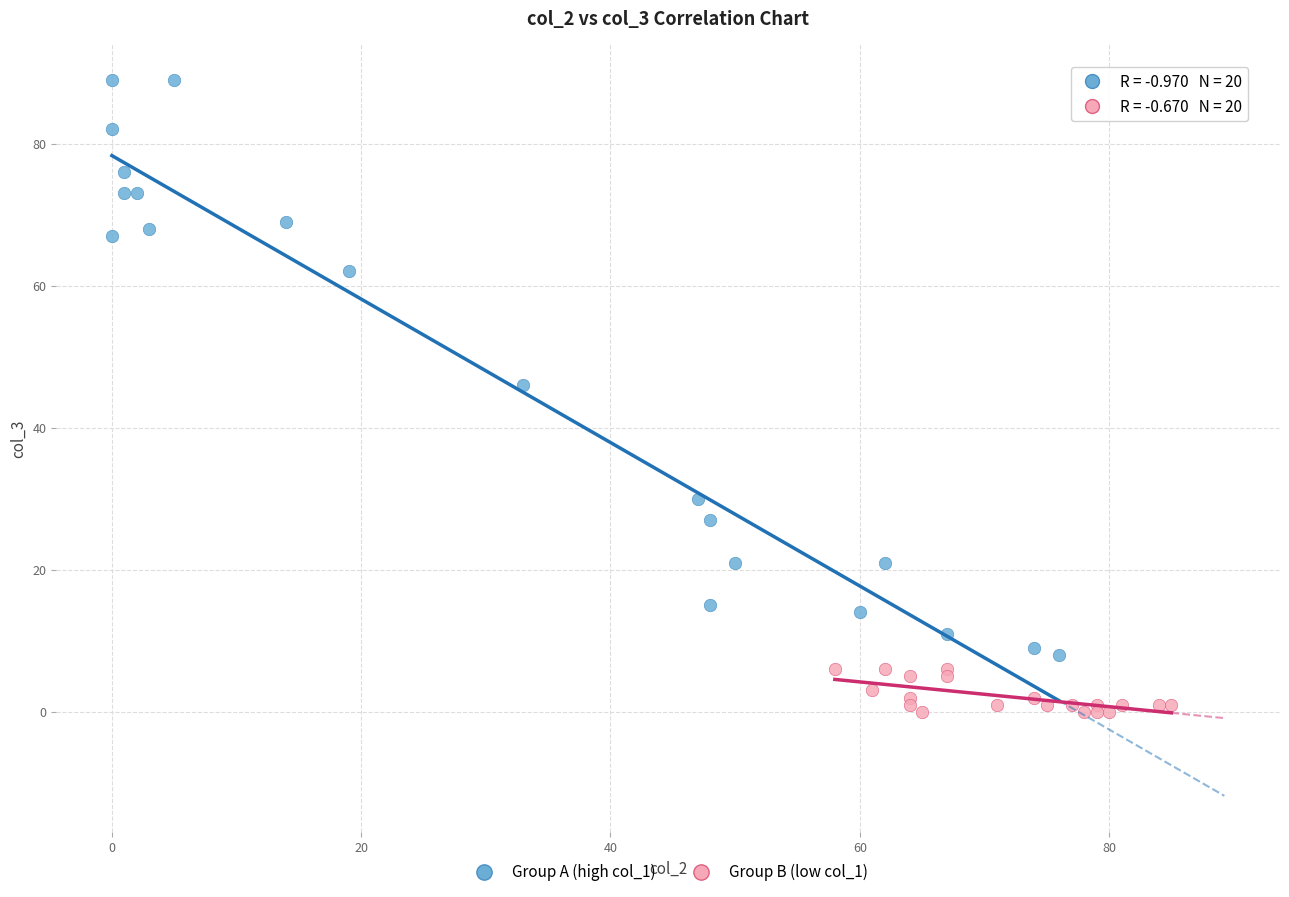

Which series has the widest spread of Y values?

Group A (high col_1)